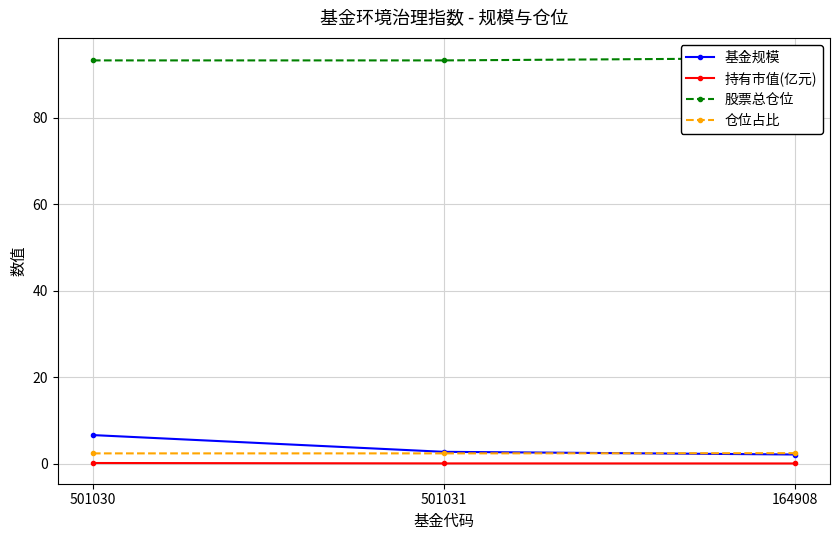

What is the difference between the maximum and minimum values in the 基金规模 series?

4.5